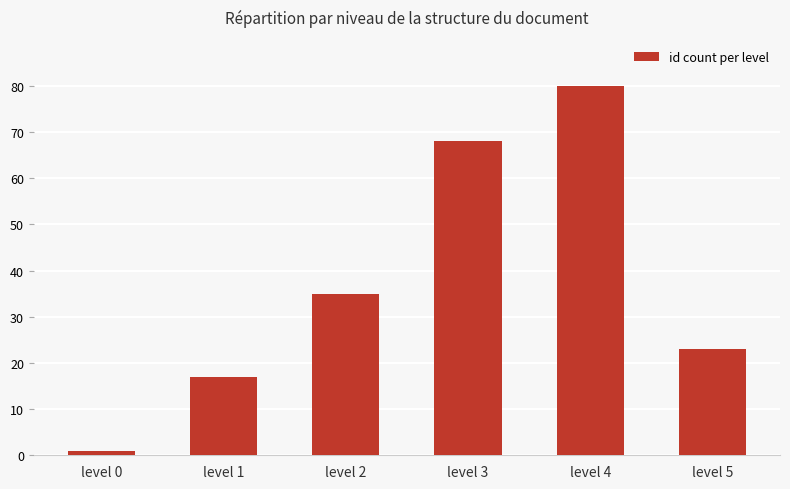

Approximately how many times larger is the value at level 4 compared to level 5?

3.5